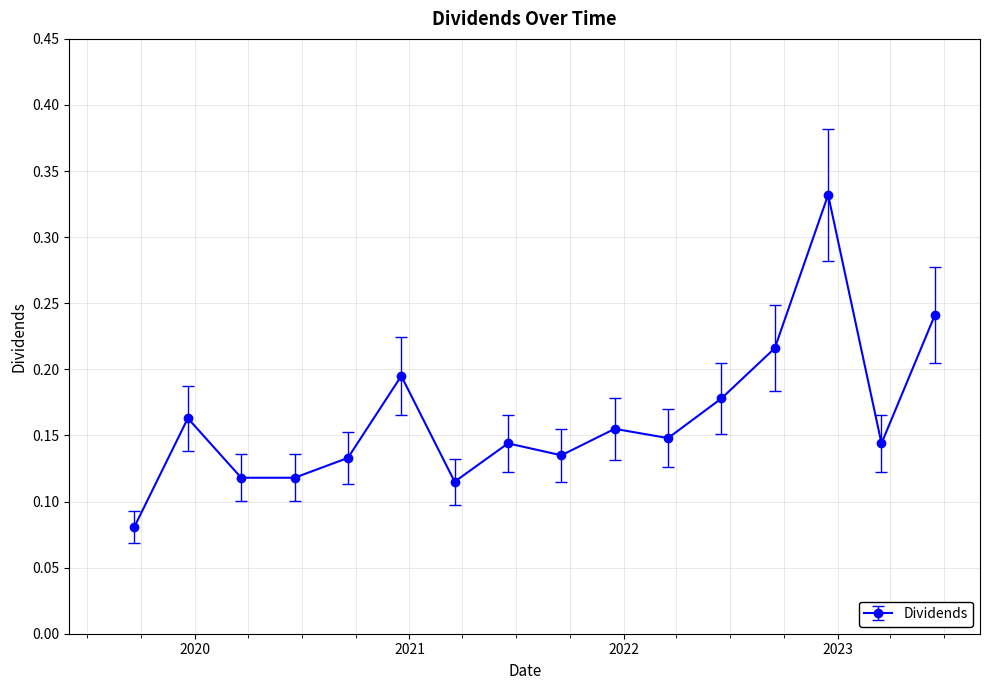

True or false: the data has more than 0 interior local peaks.

True